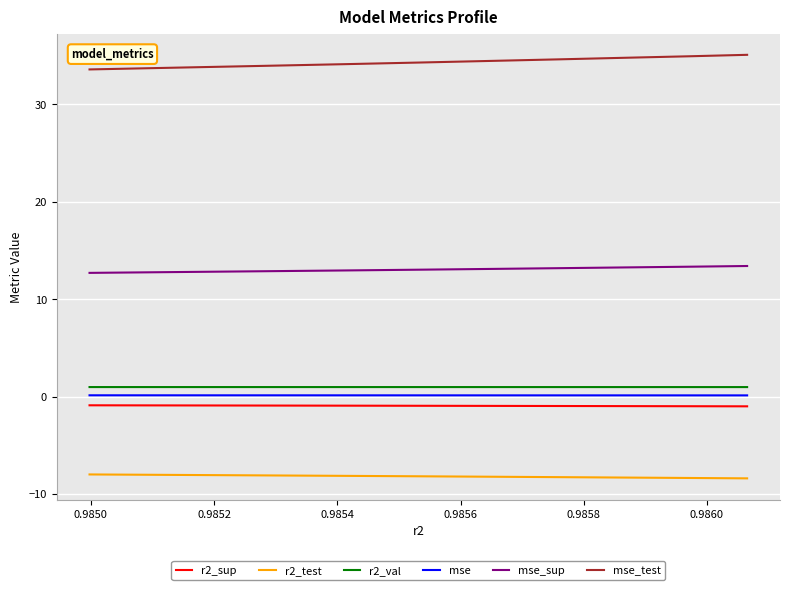

What is the smallest value displayed?

-8.4